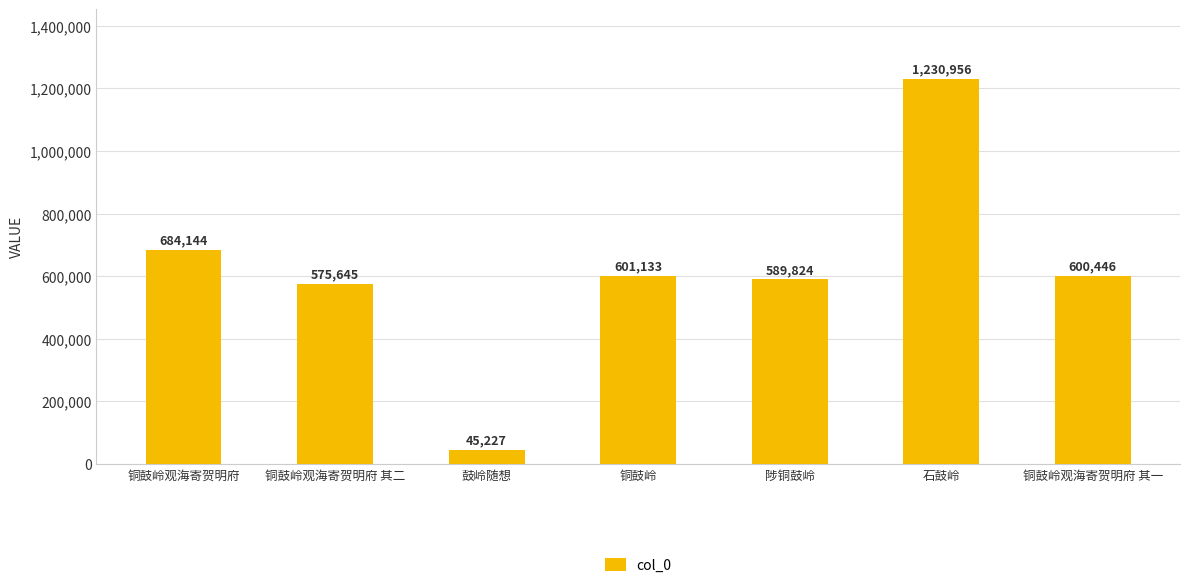

What is the sum of all values?

4327375